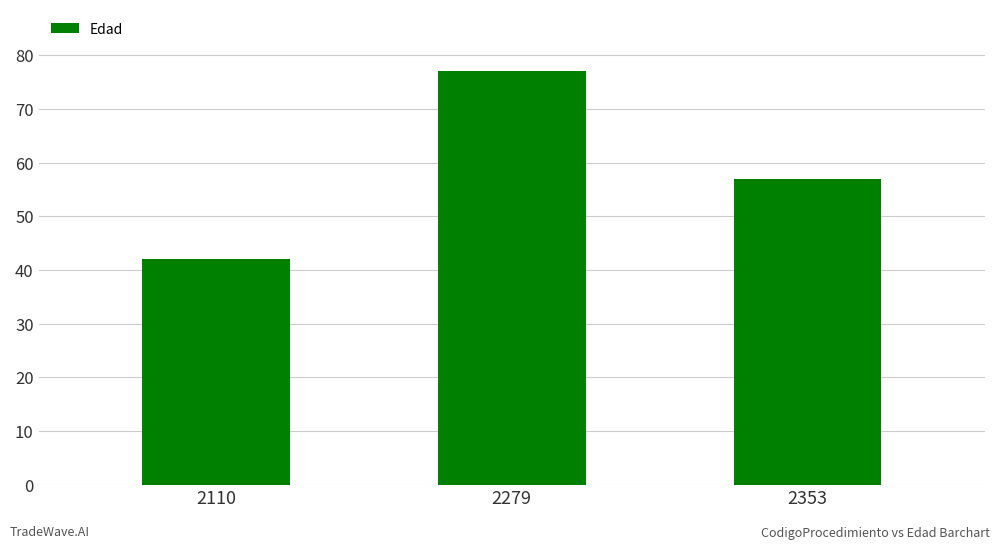

List the labels in order of value, smallest first.

2110, 2353, 2279